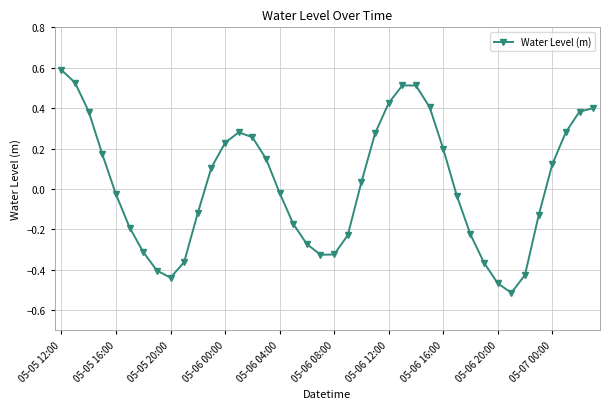

How many points are lower than both their immediate neighbors (excluding endpoints)?

3